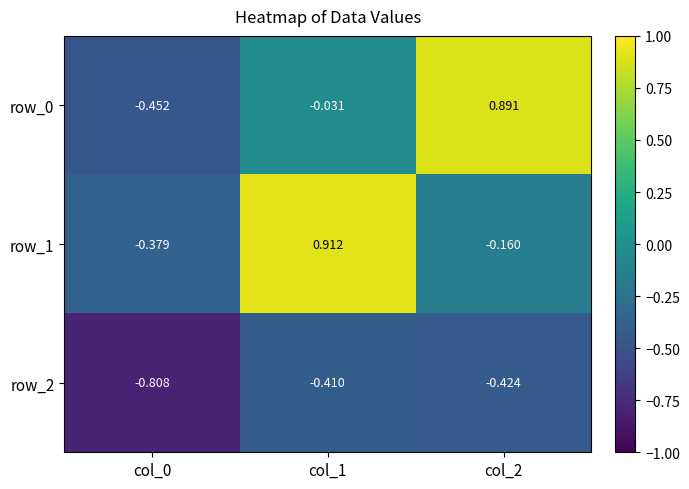

What is the sum of the row_0 values at col_2 and col_0?

0.4